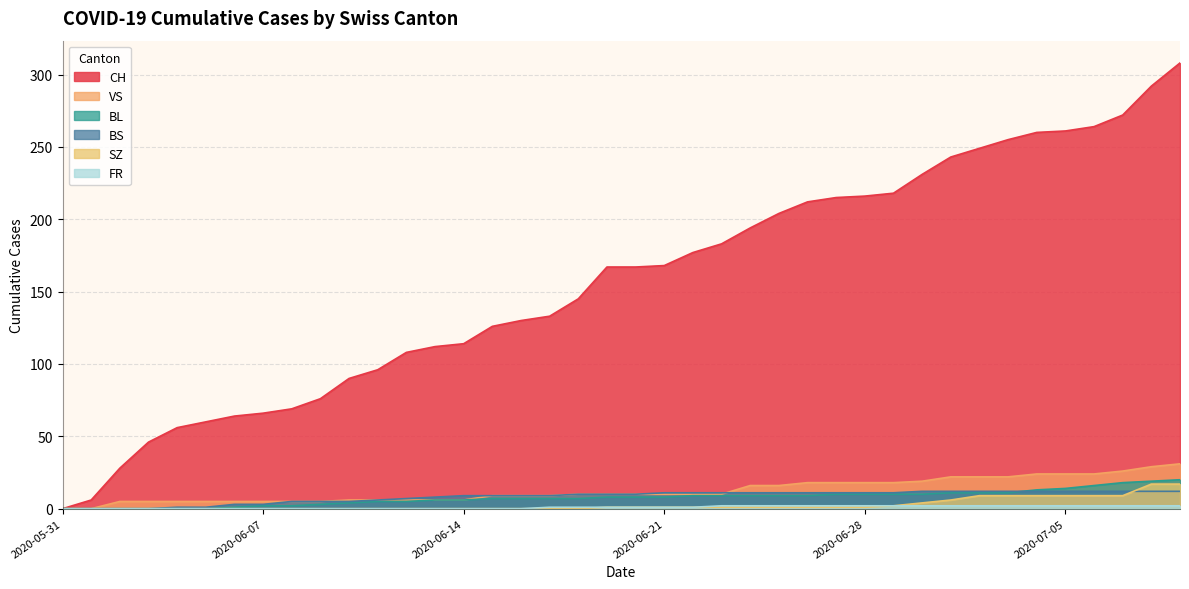

How many distinct data groups are displayed?

6